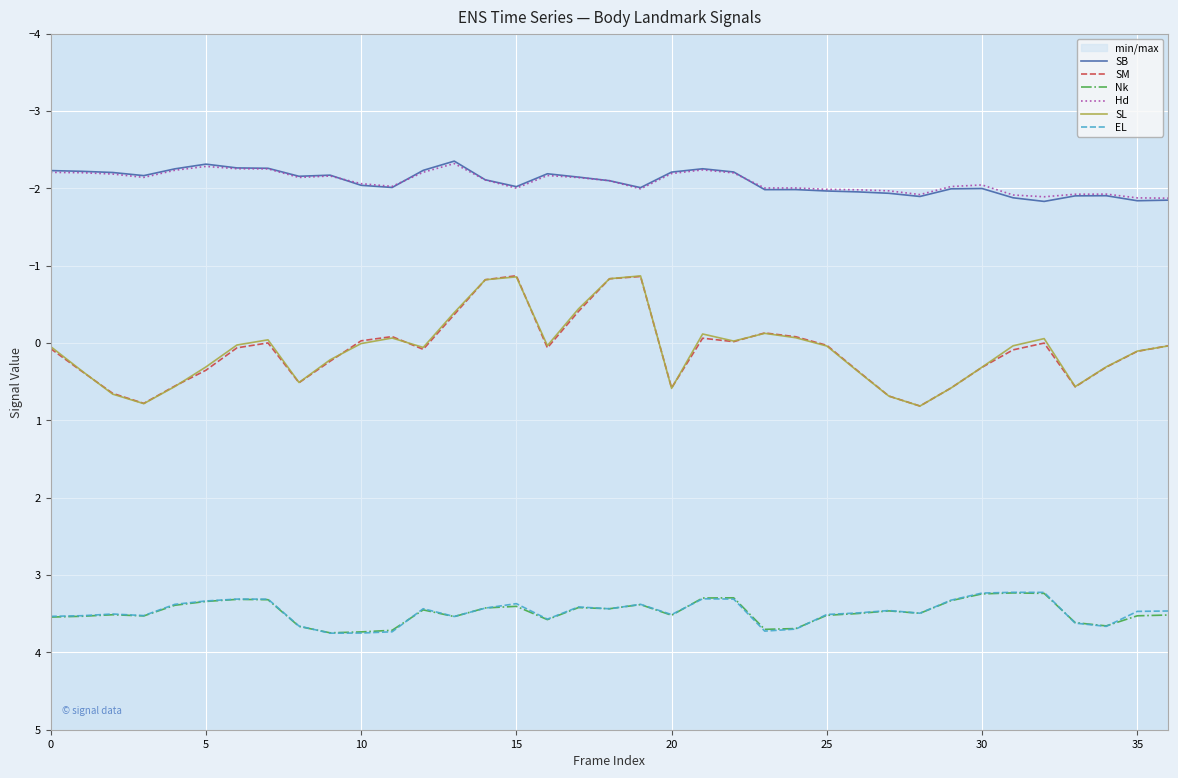

What is the difference between the maximum and minimum values in the Nk series?

0.5